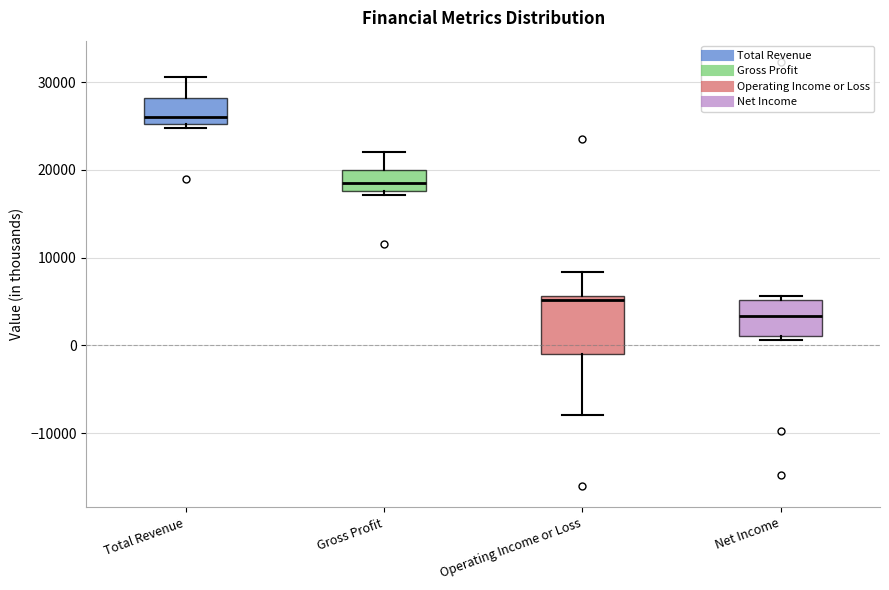

Which box is the tallest, from its lower edge to its upper edge?

Operating Income or Loss